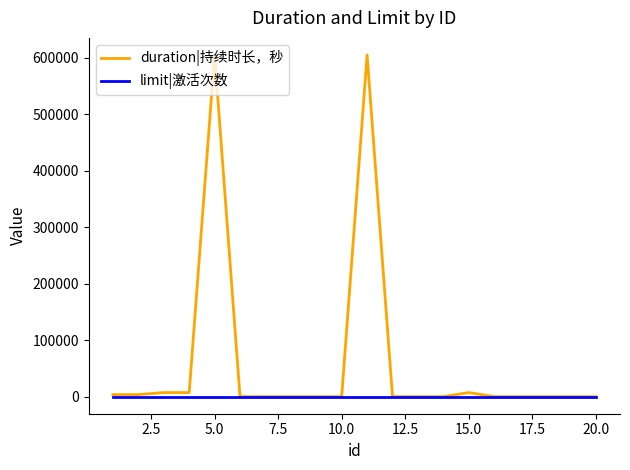

Which series has the widest spread of values?

duration|持续时长，秒